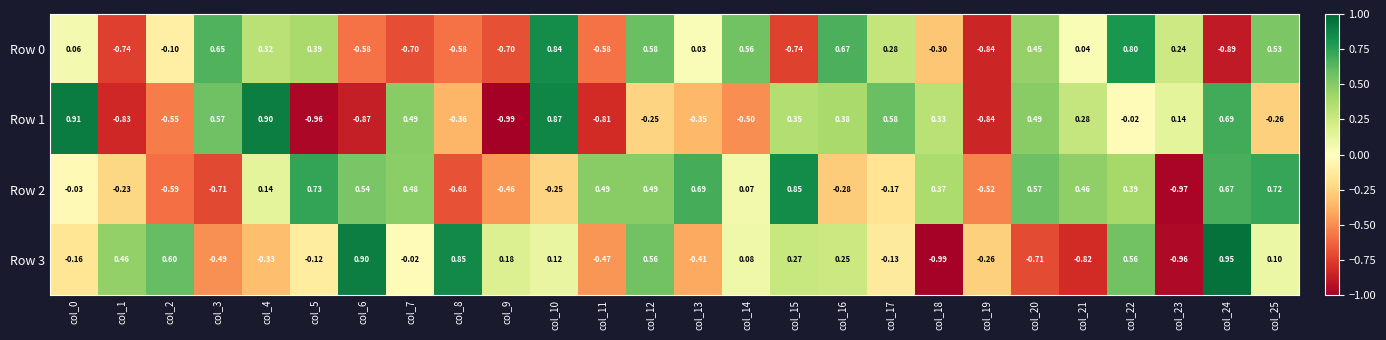

Which series has the largest range (max minus min)?

Row 3